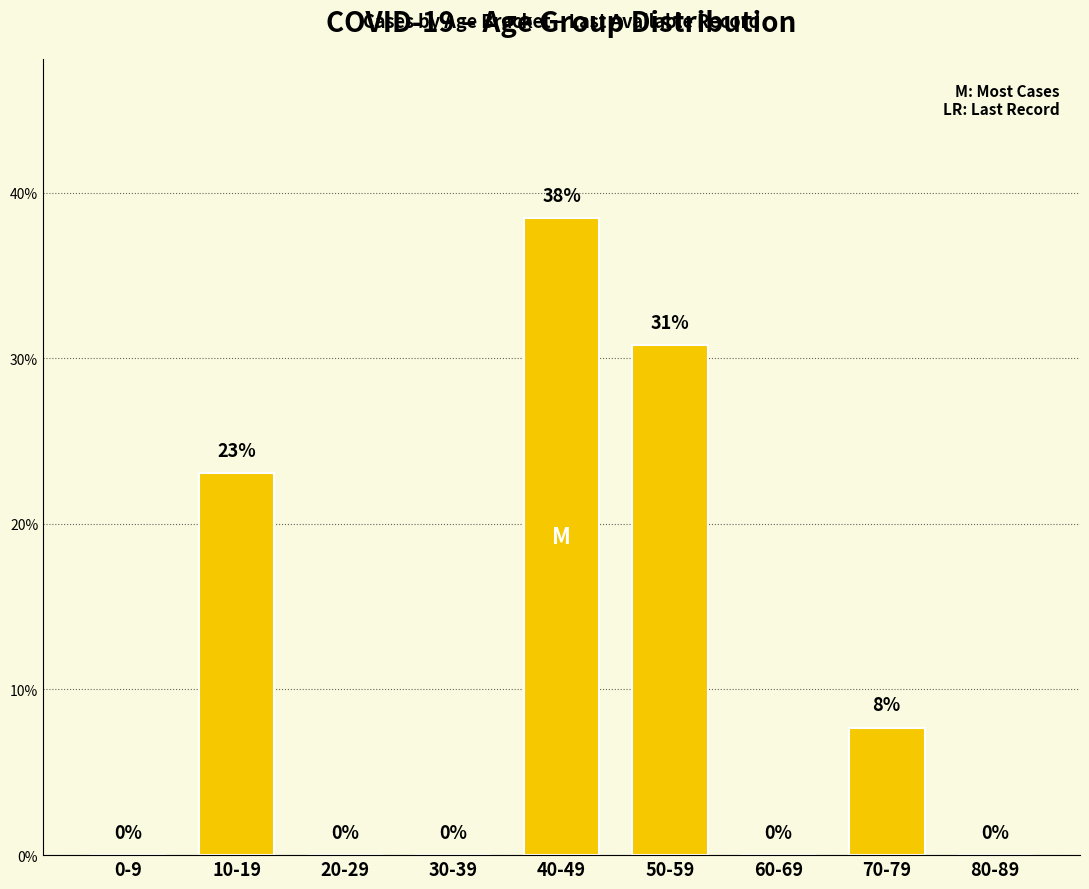

The value at 10-19 is 32.7. True or false?

False